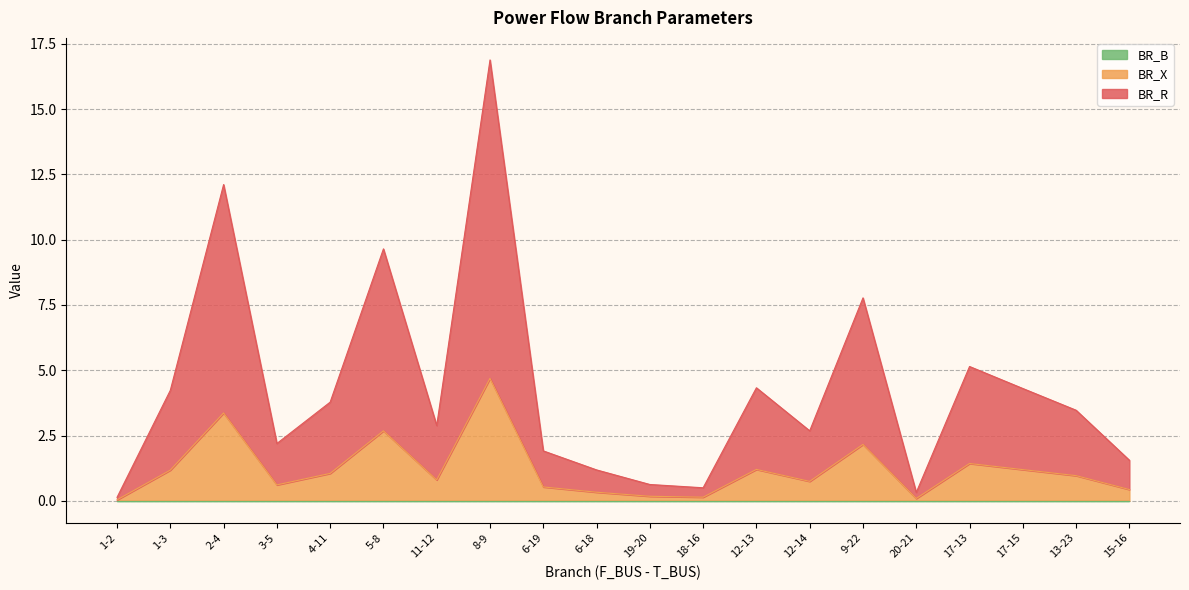

What is the highest value of the BR_X series?

4.7